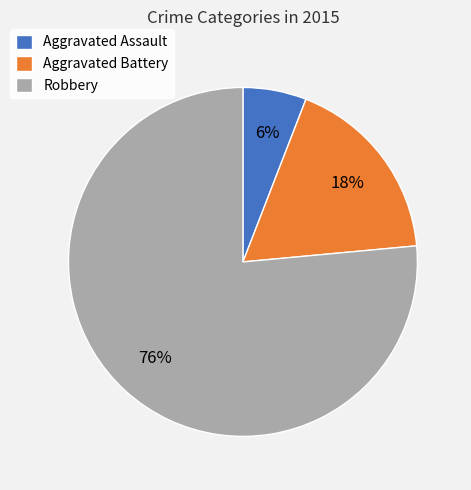

Rank the categories by value from lowest to highest.

Aggravated Assault, Aggravated Battery, Robbery